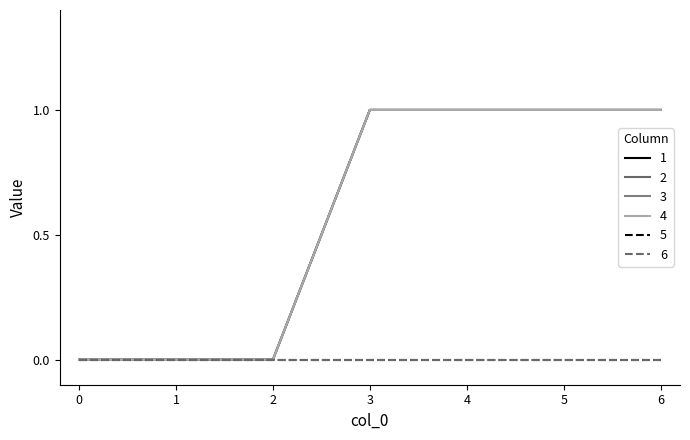

Which has a higher value, 3 or 0?

3